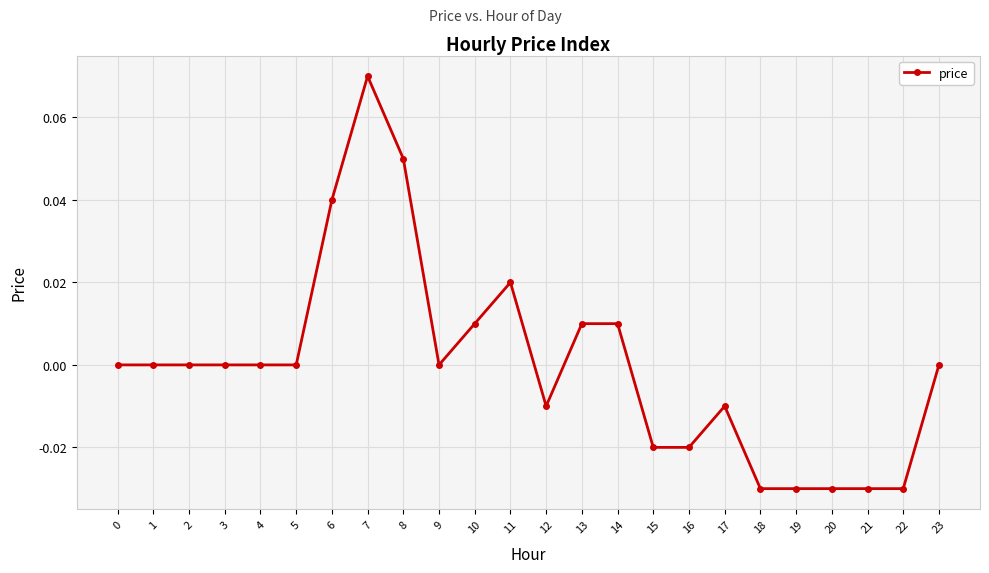

Between 3 and 20, which is larger?

3